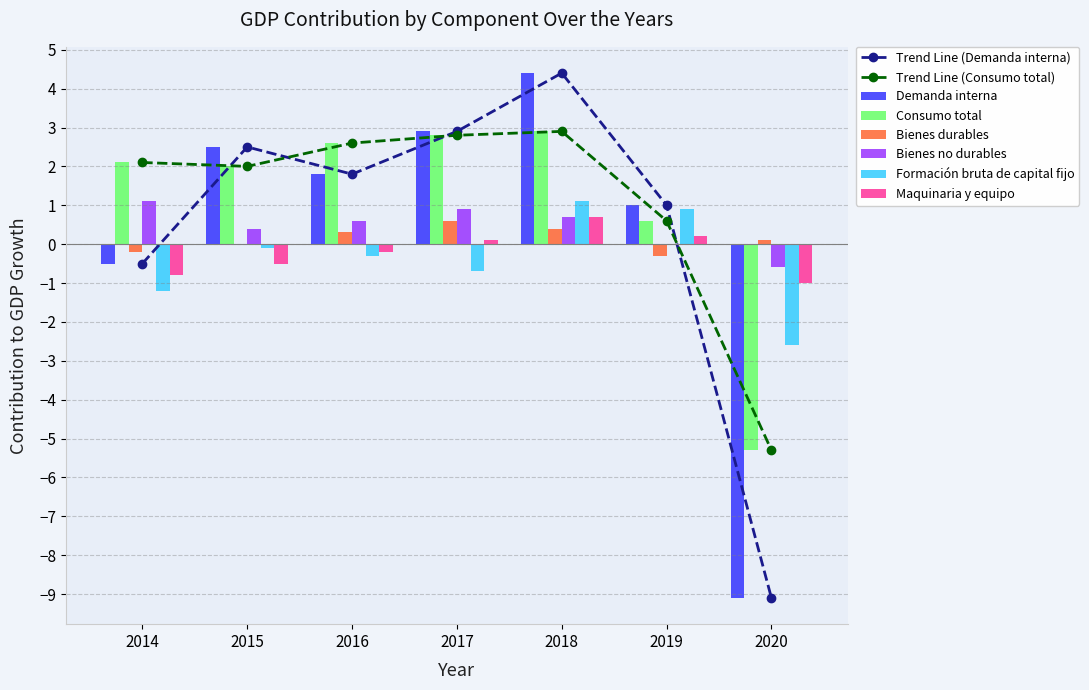

At 2019, list the series in order from largest to smallest.

Demanda interna, Formación bruta de capital fijo, Consumo total, Maquinaria y equipo, Bienes no durables, Bienes durables